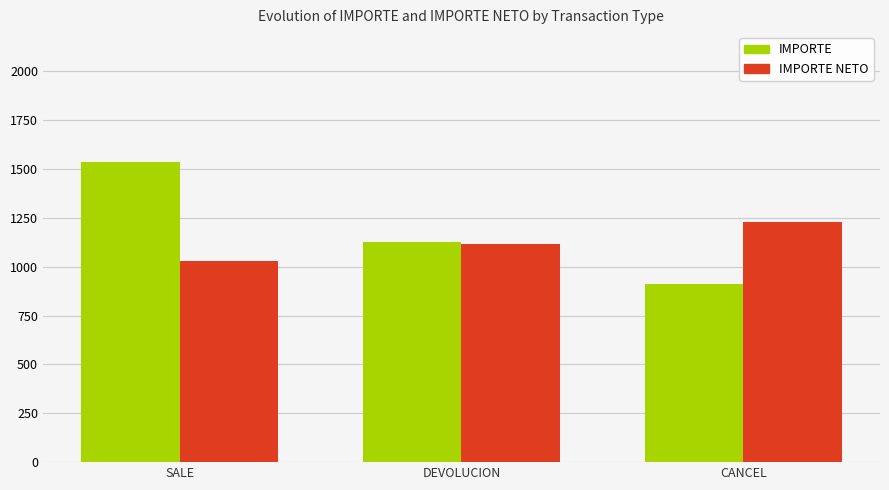

At which category is the sum across all series the highest?

SALE